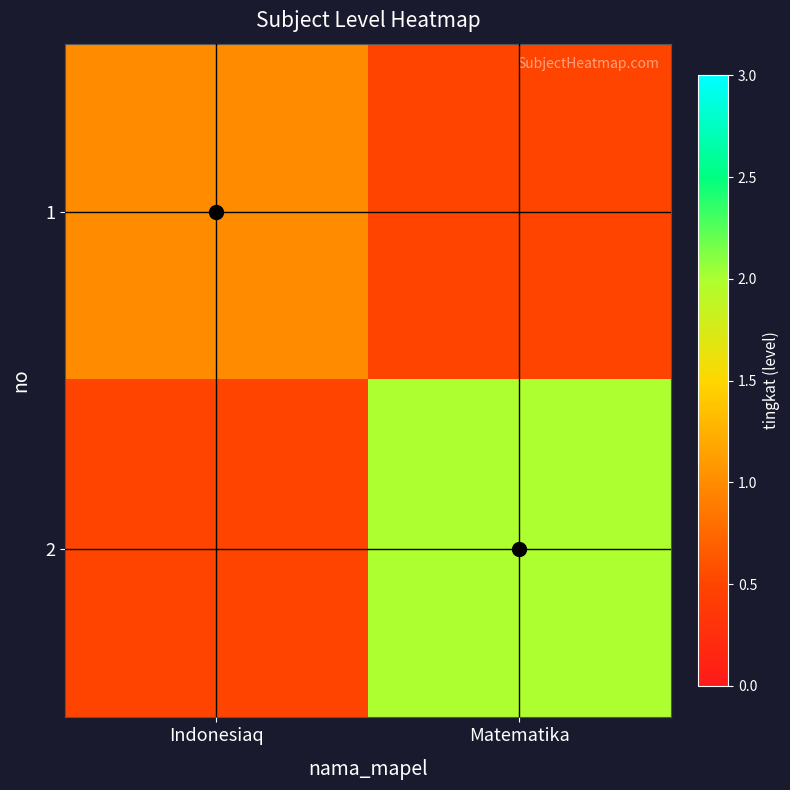

Reading left to right, transcribe all the data shown in this chart.

1: Indonesiaq=1.0	Matematika=0.5
2: Indonesiaq=0.5	Matematika=2.0